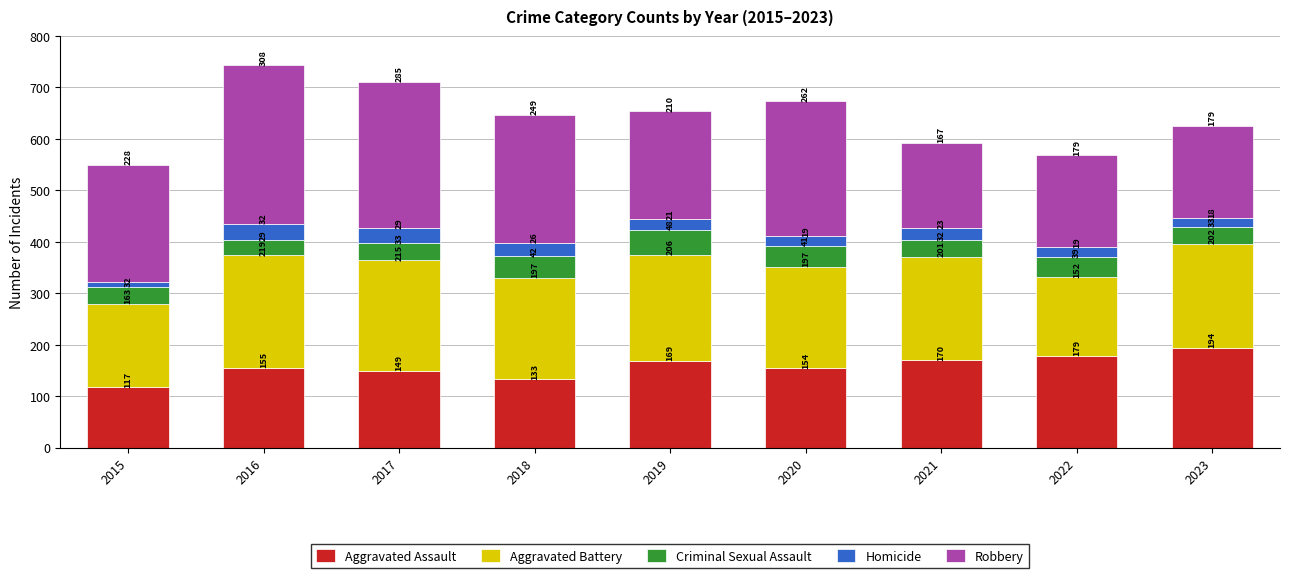

Does the chart contain any negative values?

No